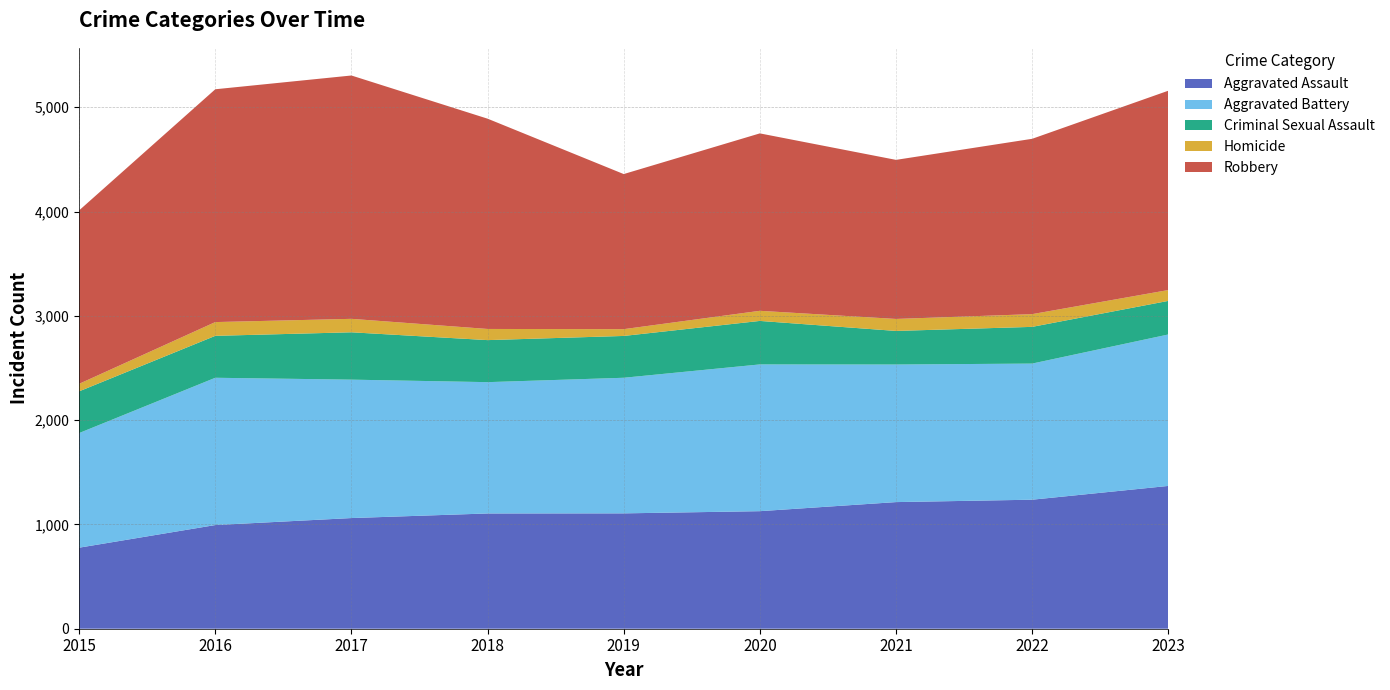

Reading left to right, what are all the values shown in this chart?

Aggravated Assault: 777	994	1061	1105	1106	1127	1214	1237	1369
Aggravated Battery: 1099	1412	1327	1259	1300	1407	1319	1305	1452
Criminal Sexual Assault: 400	402	454	403	401	417	322	352	322
Homicide: 72	132	129	107	65	97	115	122	104
Robbery: 1663	2232	2333	2016	1487	1701	1525	1681	1911